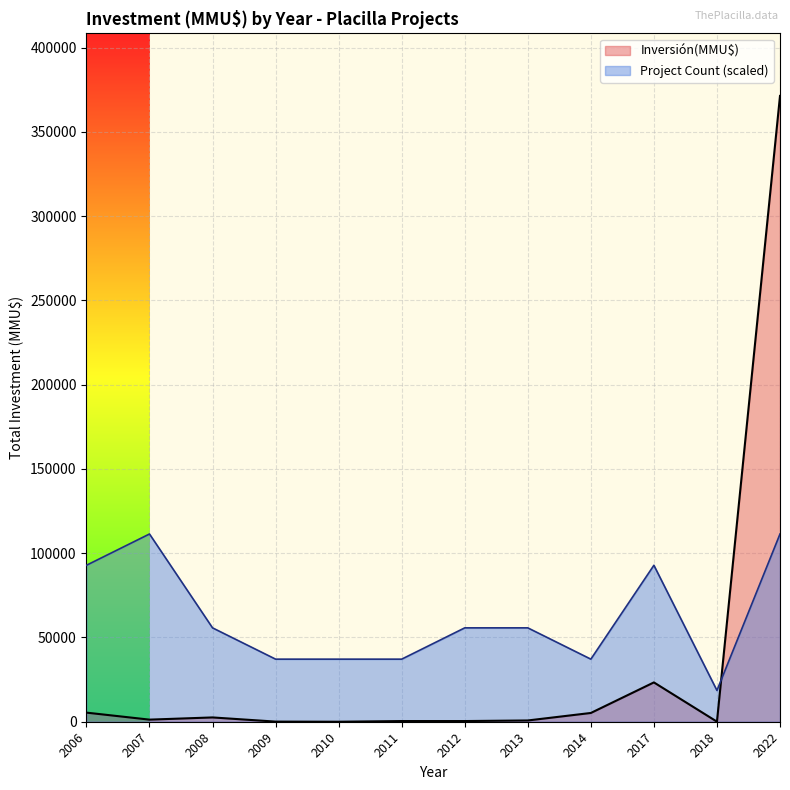

Which category has the highest value in the Inversión(MMU$) series?

2022